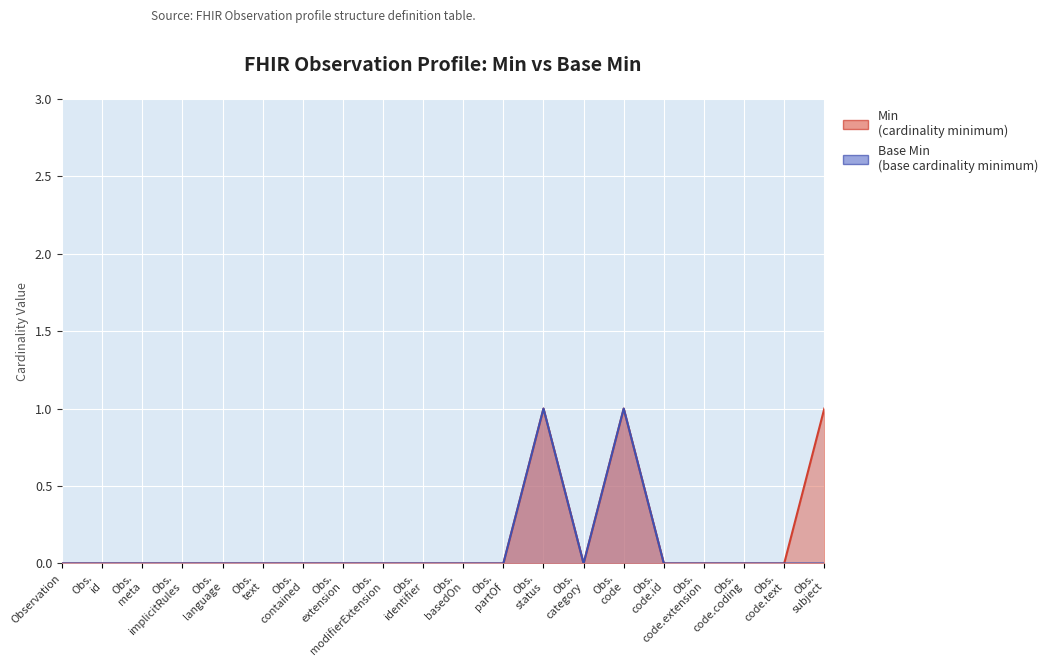

Which series has the widest spread of values?

Min